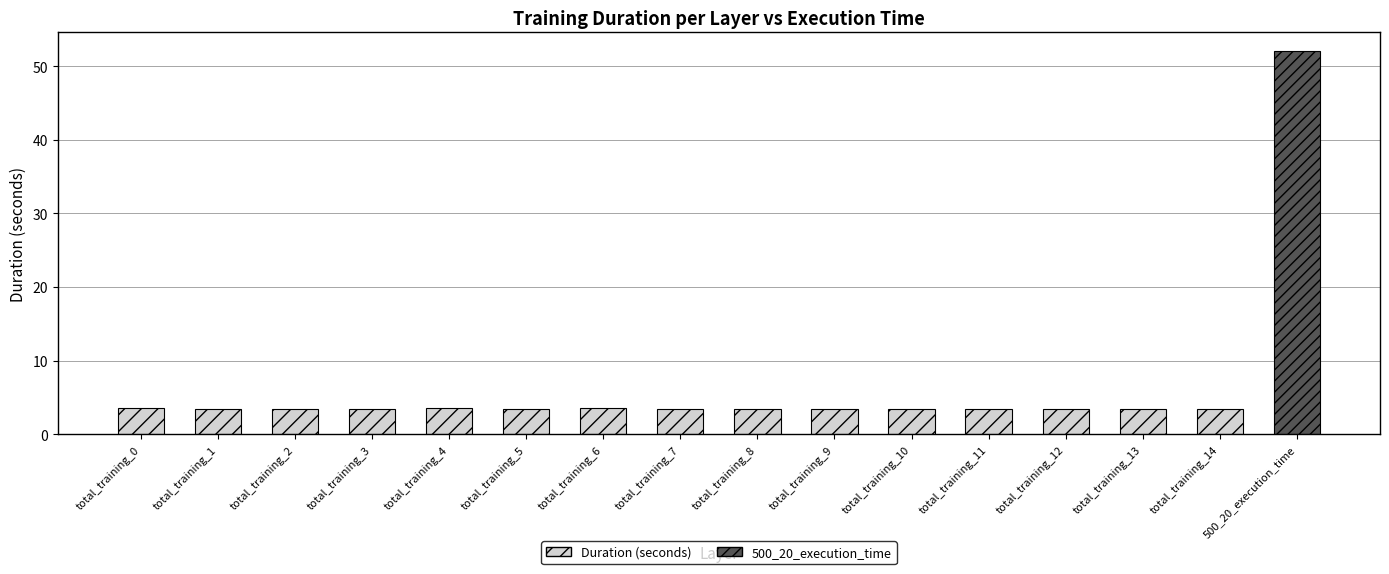

What is the value of the 10th bar from the left?

3.4